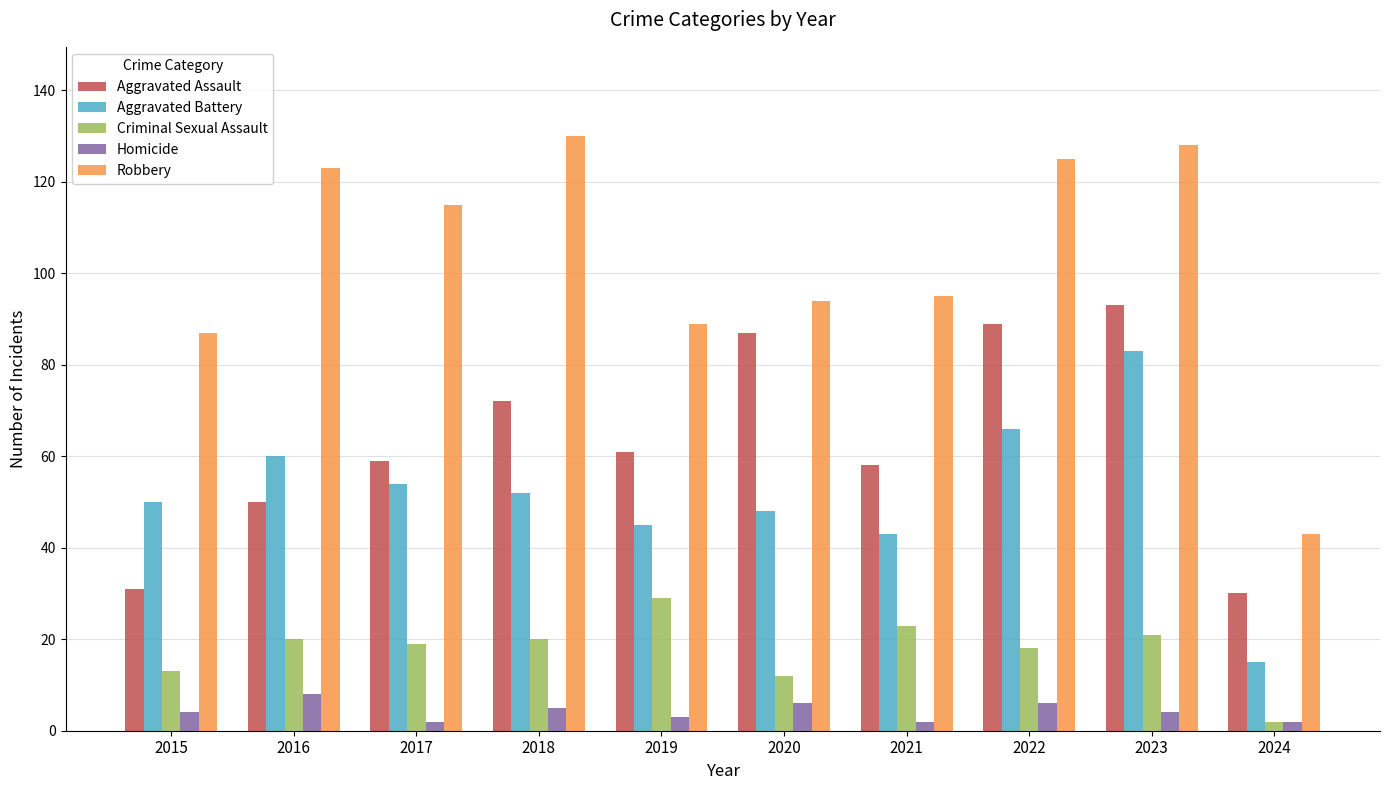

Reading right to left, extract all data points from this chart.

Aggravated Assault: 30	93	89	58	87	61	72	59	50	31
Aggravated Battery: 15	83	66	43	48	45	52	54	60	50
Criminal Sexual Assault: 2	21	18	23	12	29	20	19	20	13
Homicide: 2	4	6	2	6	3	5	2	8	4
Robbery: 43	128	125	95	94	89	130	115	123	87